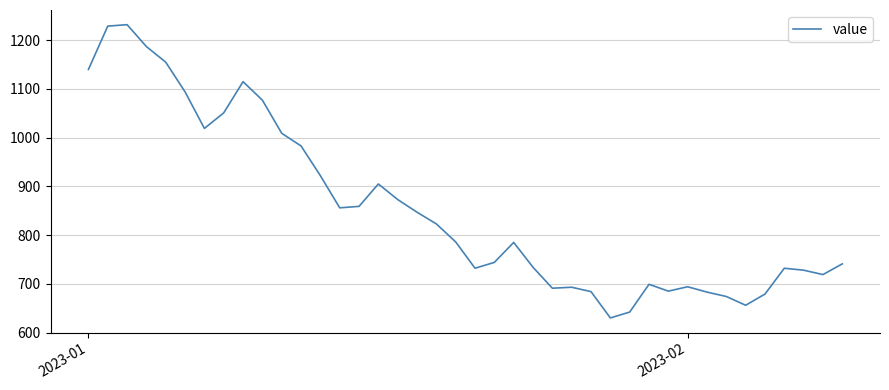

What is the smallest value displayed?

630